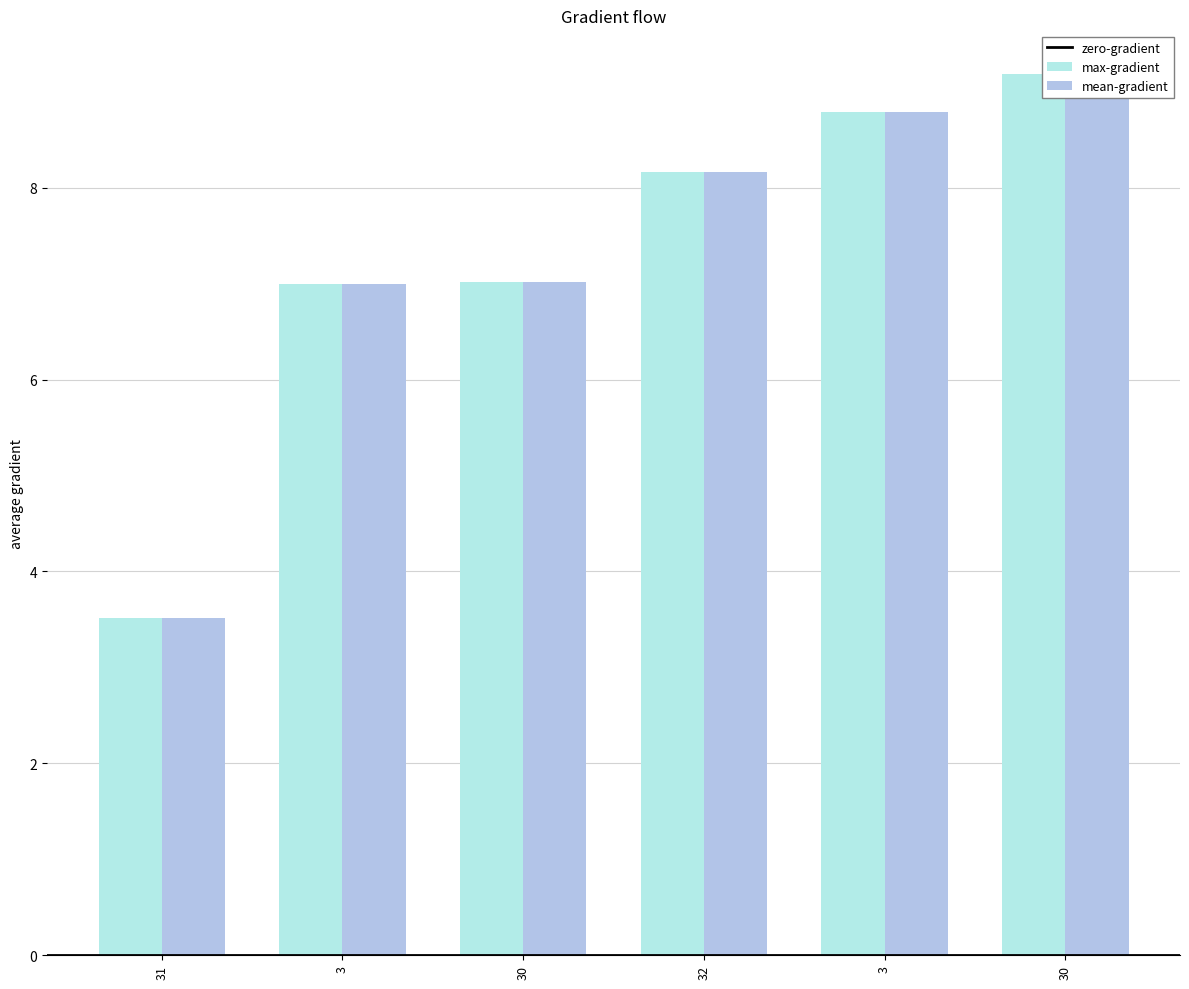

Which category has the lowest value in the mean-gradient series?

31